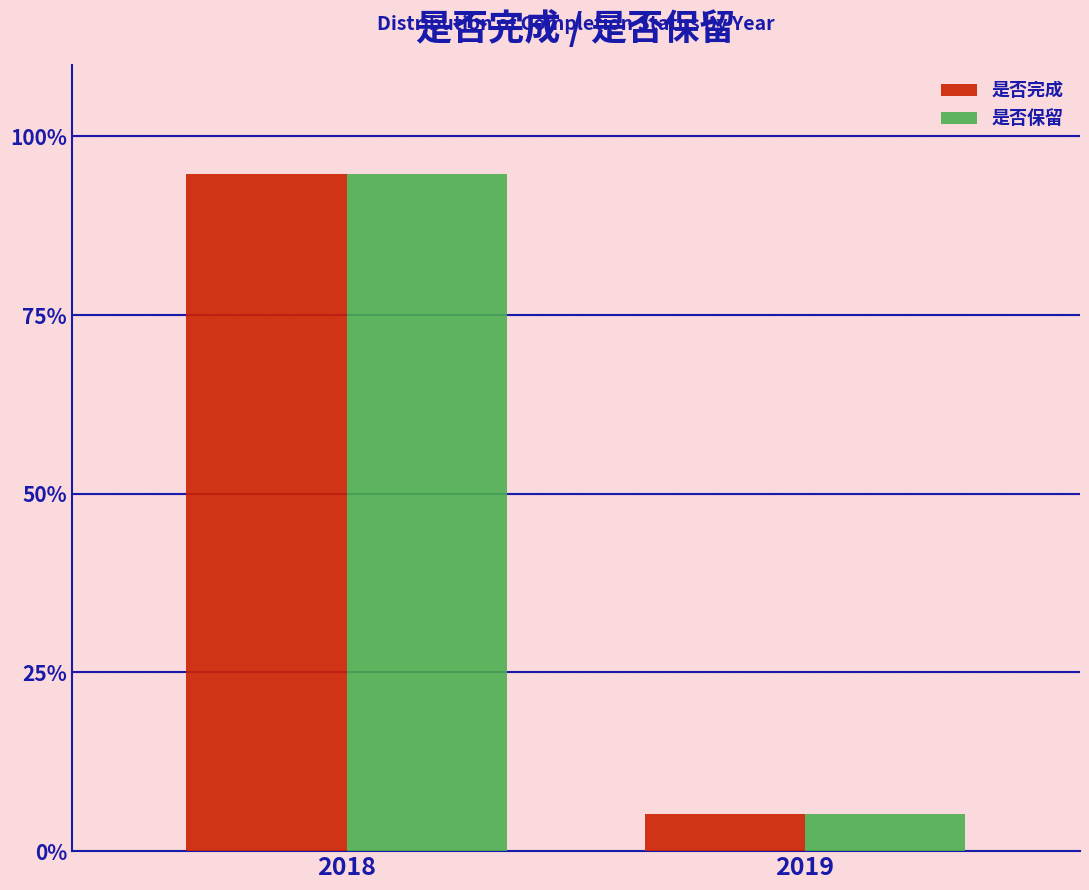

Reading left to right, transcribe all the data shown in this chart.

是否完成: 2018=94.7	2019=5.3
是否保留: 2018=94.7	2019=5.3